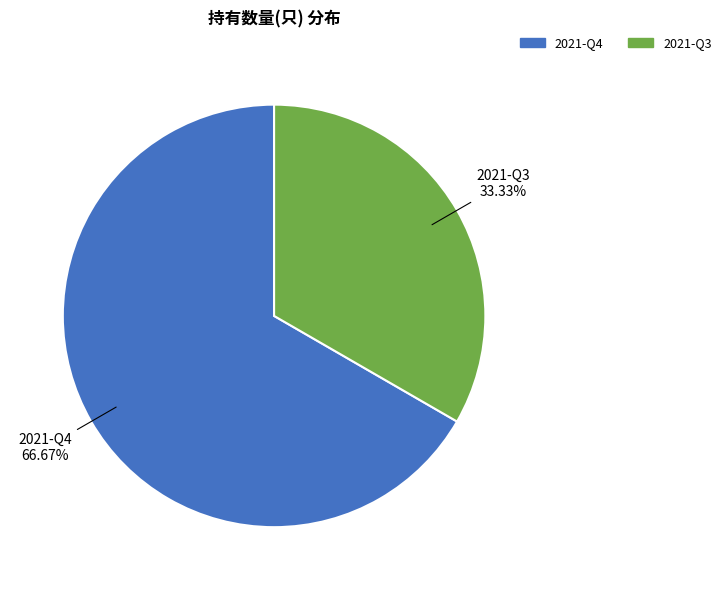

Rank the categories by value from lowest to highest.

2021-Q3, 2021-Q4